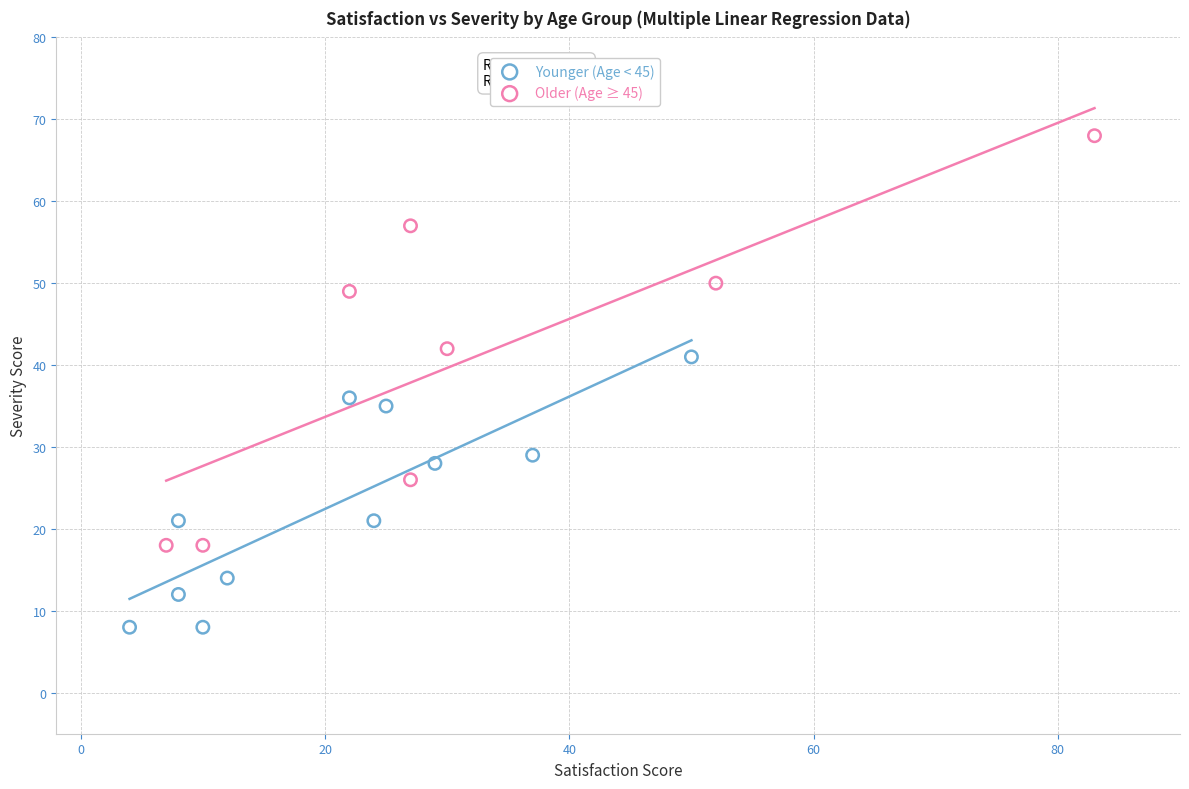

Which series reaches the minimum Y coordinate?

Younger (Age < 45)